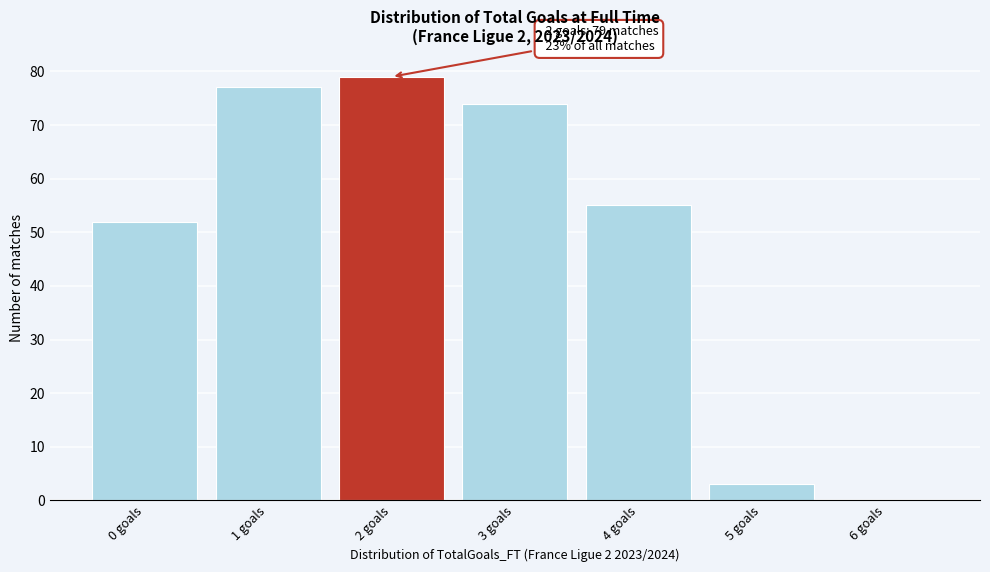

Over which range of the x-axis is the bar tallest?

1.5 to 2.5